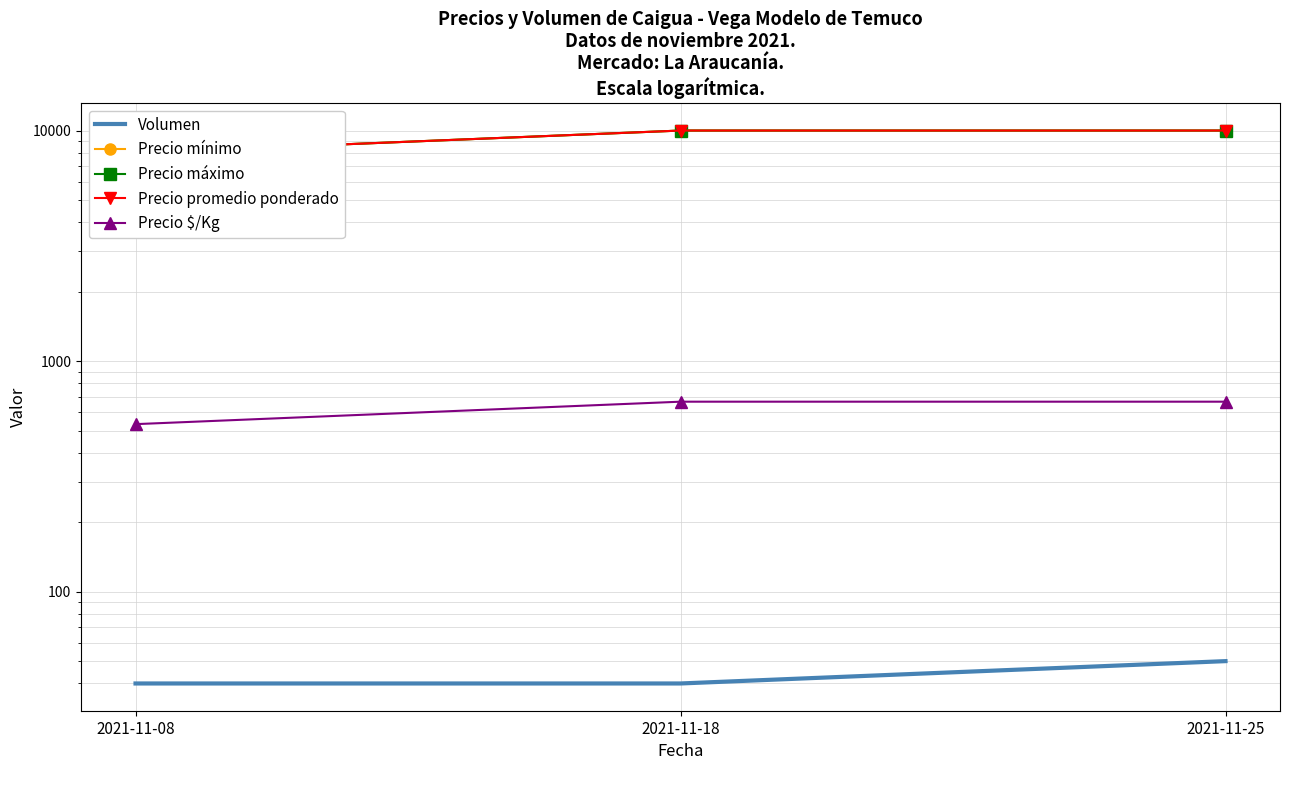

What is the value of the Precio máximo point at the 1st from the left?

8000